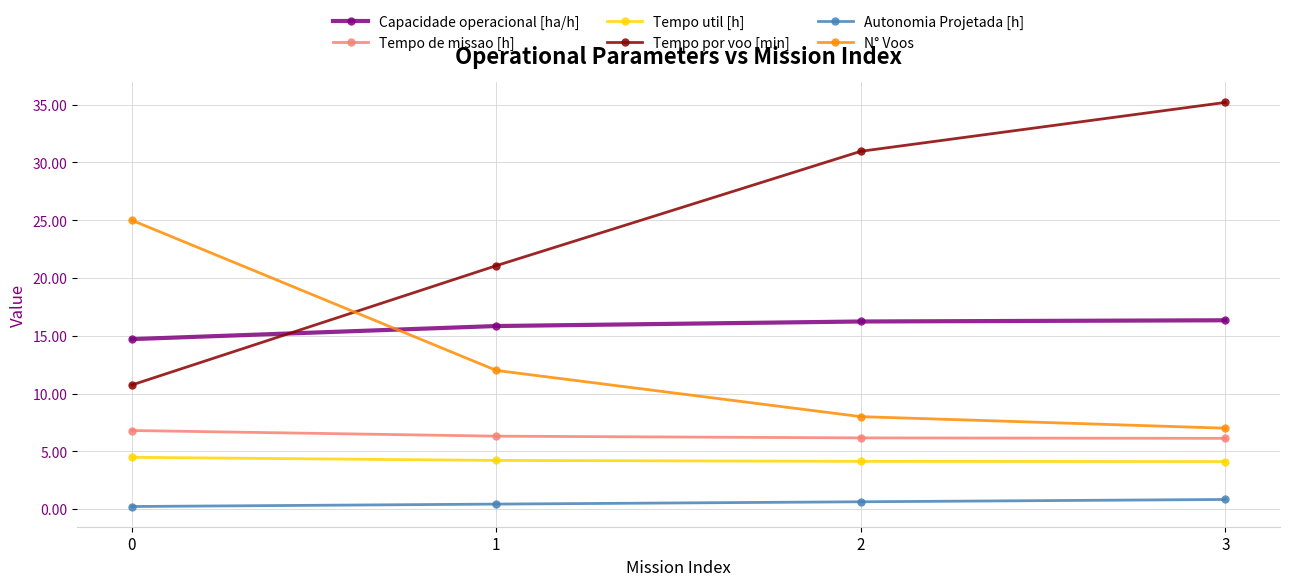

What is the total value across all series at 3?

69.6